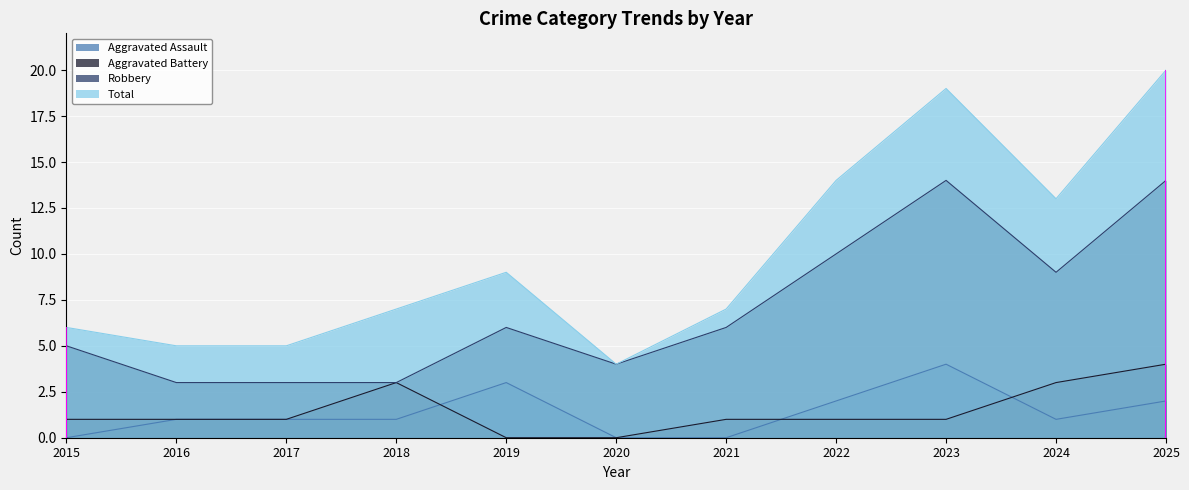

What is the maximum value for Aggravated Battery?

4